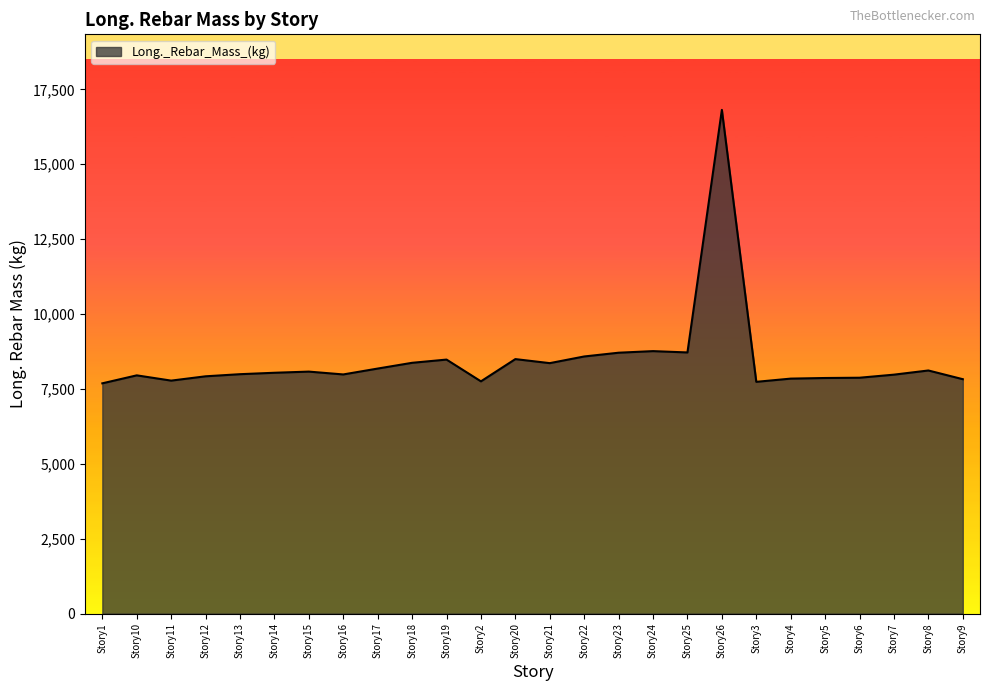

What is the difference between the second highest and second lowest values?

1025.0